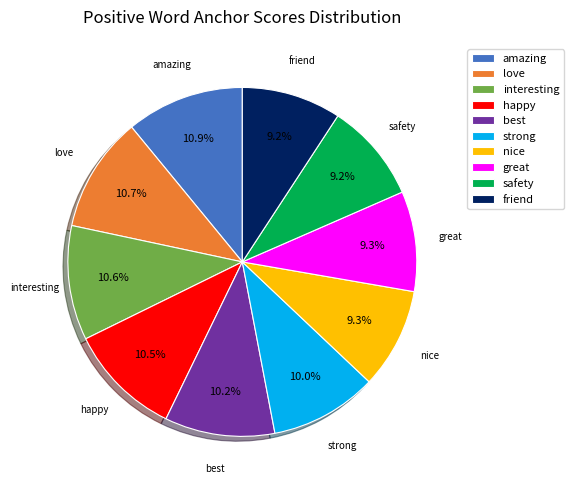

How many segments does this pie chart have?

10